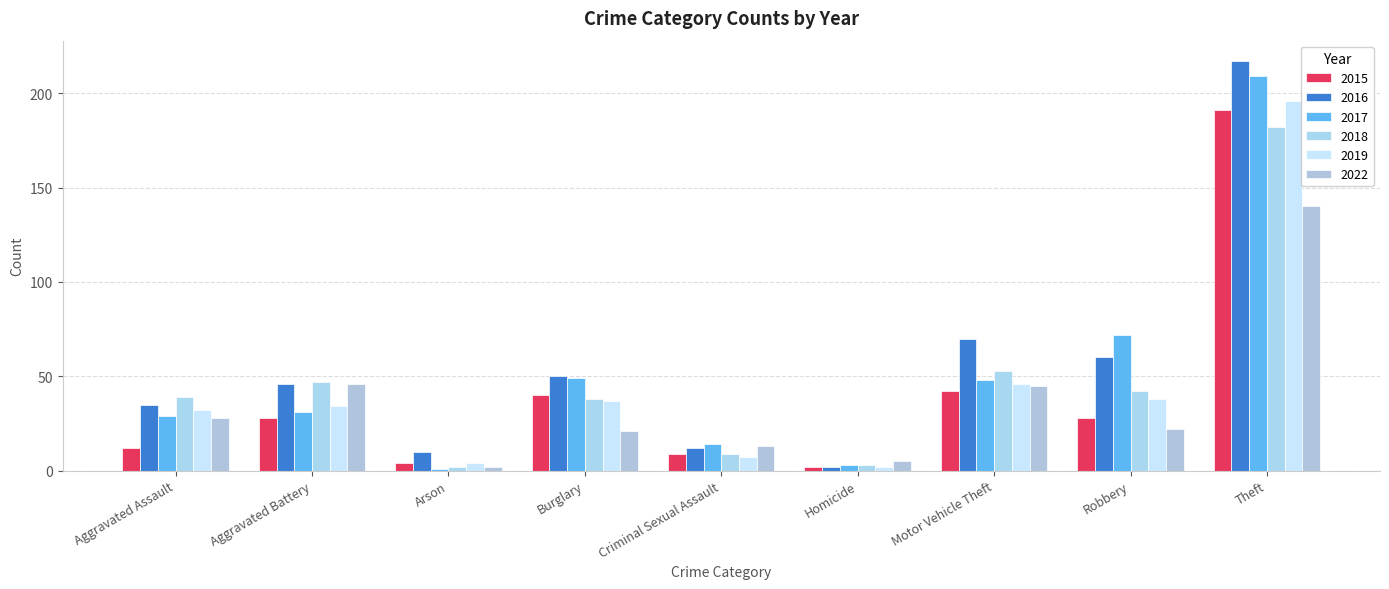

What is the sum of all 2018 values?

415